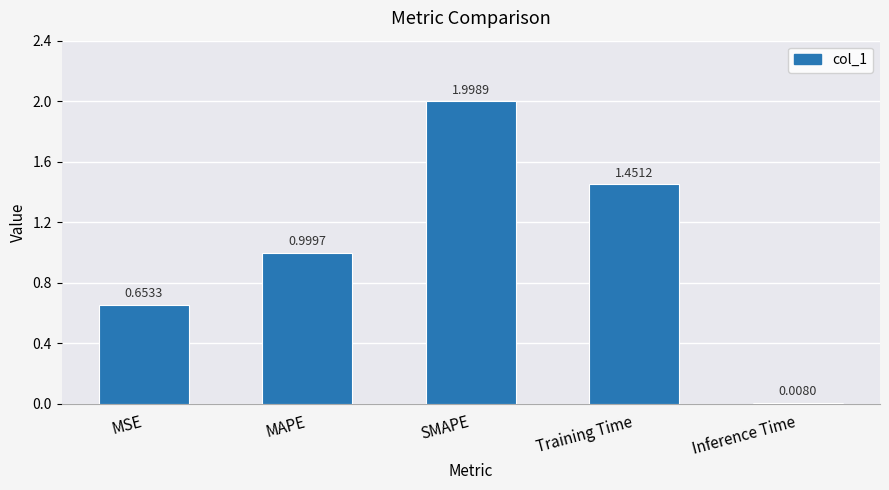

What is the greatest value displayed?

2.0